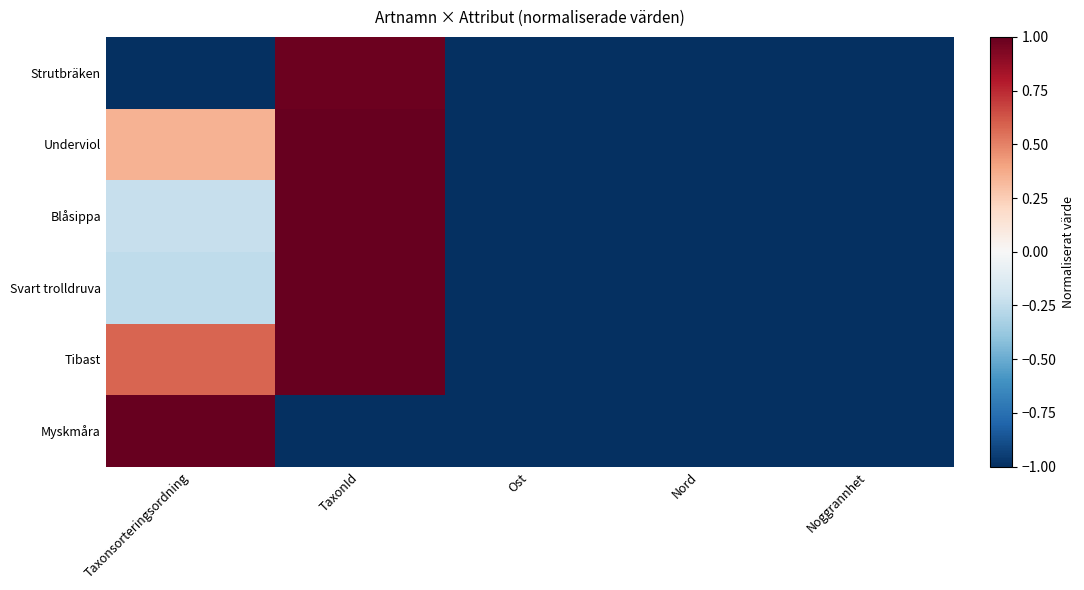

Reading right to left, extract all data points from this chart.

Strutbräken: Noggrannhet=-1.0	Nord=-1.0	Ost=-1.0	TaxonId=1.0	Taxonsorteringsordning=-1.0
Underviol: Noggrannhet=-1.0	Nord=-1.0	Ost=-1.0	TaxonId=1.0	Taxonsorteringsordning=0.3
Blåsippa: Noggrannhet=-1.0	Nord=-1.0	Ost=-1.0	TaxonId=1.0	Taxonsorteringsordning=-0.2
Svart trolldruva: Noggrannhet=-1.0	Nord=-1.0	Ost=-1.0	TaxonId=1.0	Taxonsorteringsordning=-0.3
Tibast: Noggrannhet=-1.0	Nord=-1.0	Ost=-1.0	TaxonId=1.0	Taxonsorteringsordning=0.6
Myskmåra: Noggrannhet=-1.0	Nord=-1.0	Ost=-1.0	TaxonId=-1.0	Taxonsorteringsordning=1.0